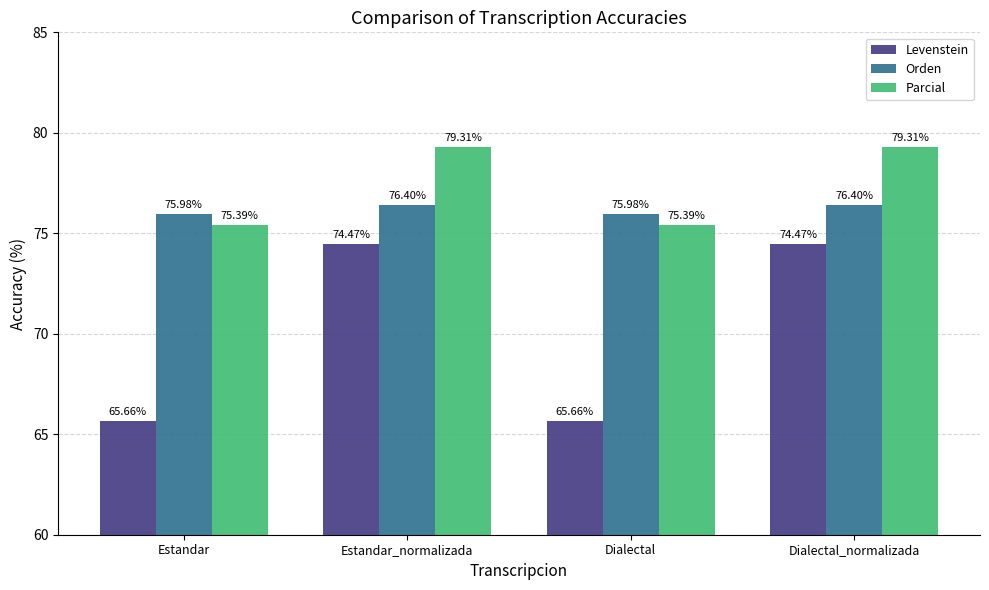

Is the value of Levenstein at Dialectal greater than the value of Parcial at Estandar?

No